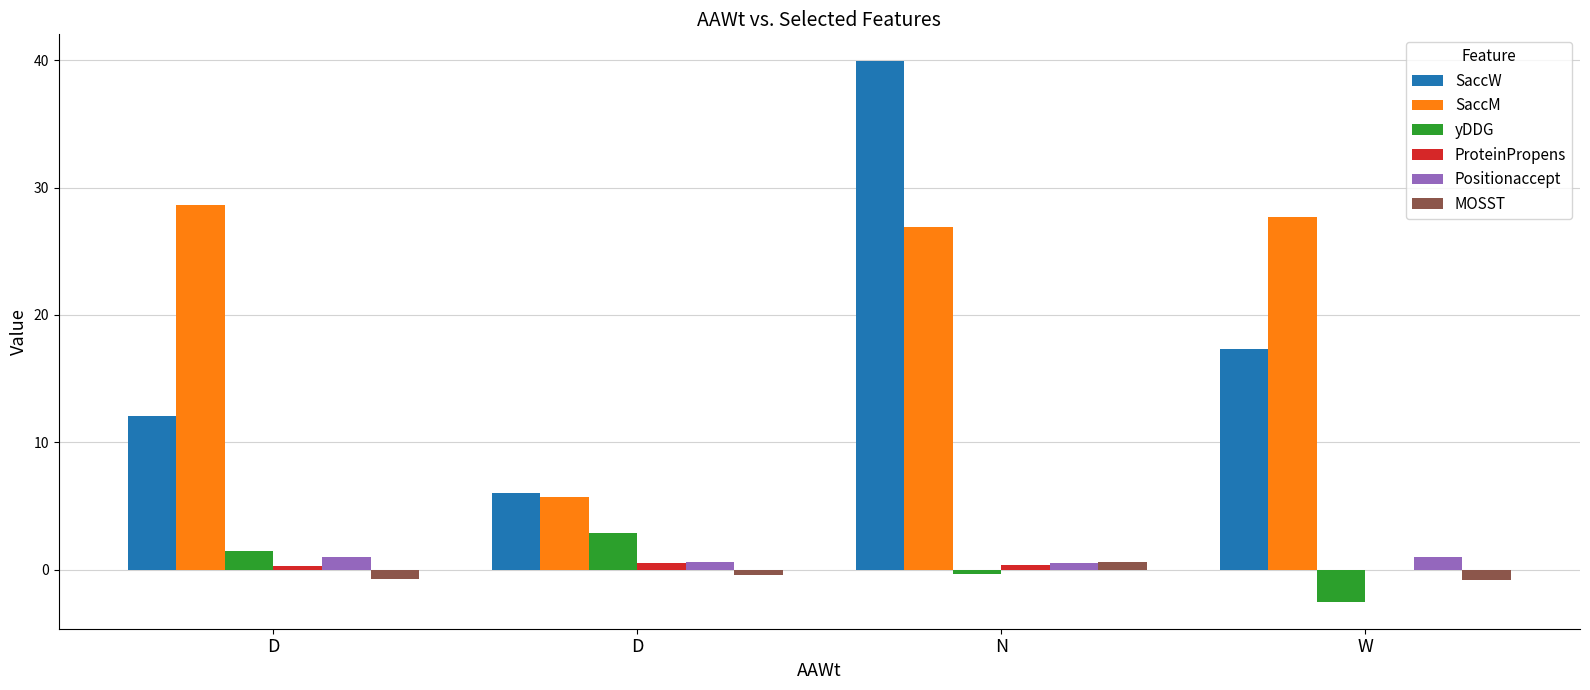

Does the chart contain stacked bars?

No